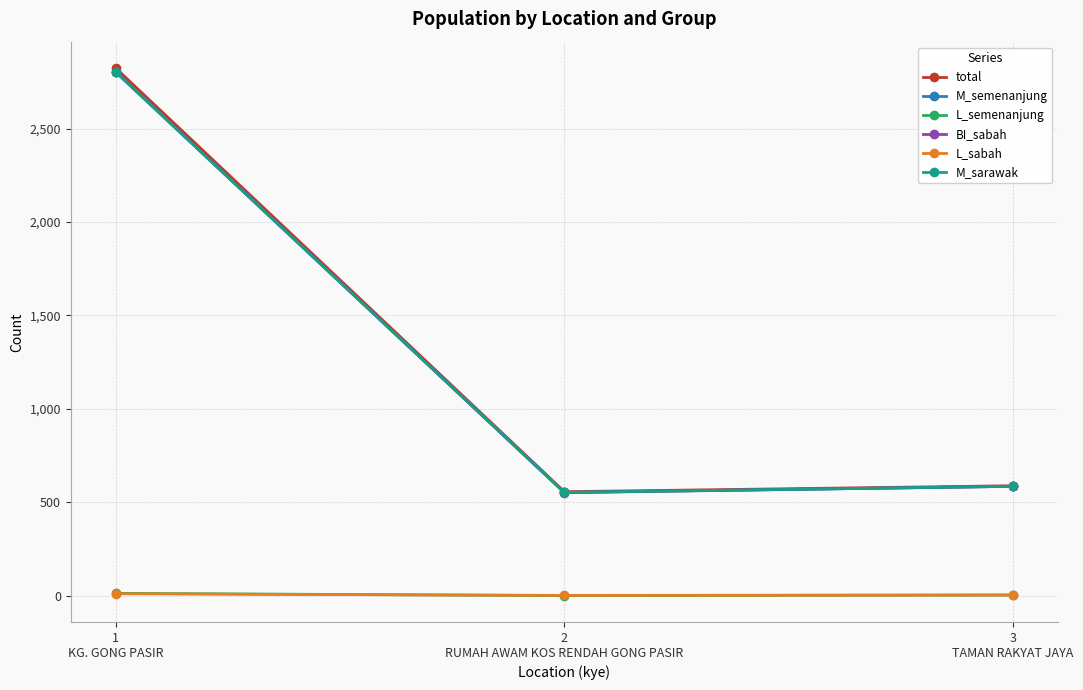

Is this an area chart (filled region under the line)?

No